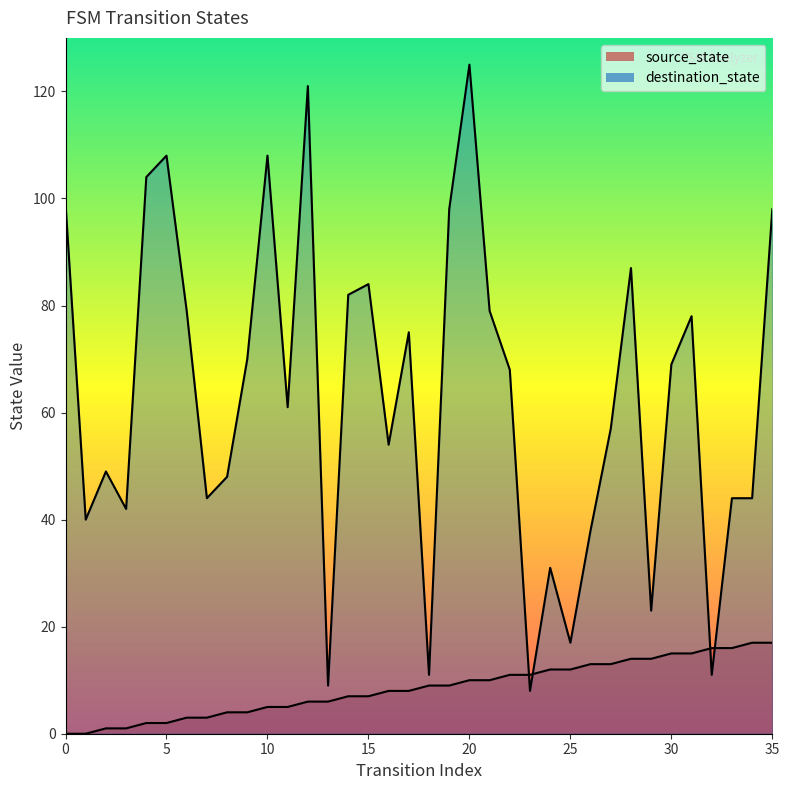

How many categories are shown in the chart?

36